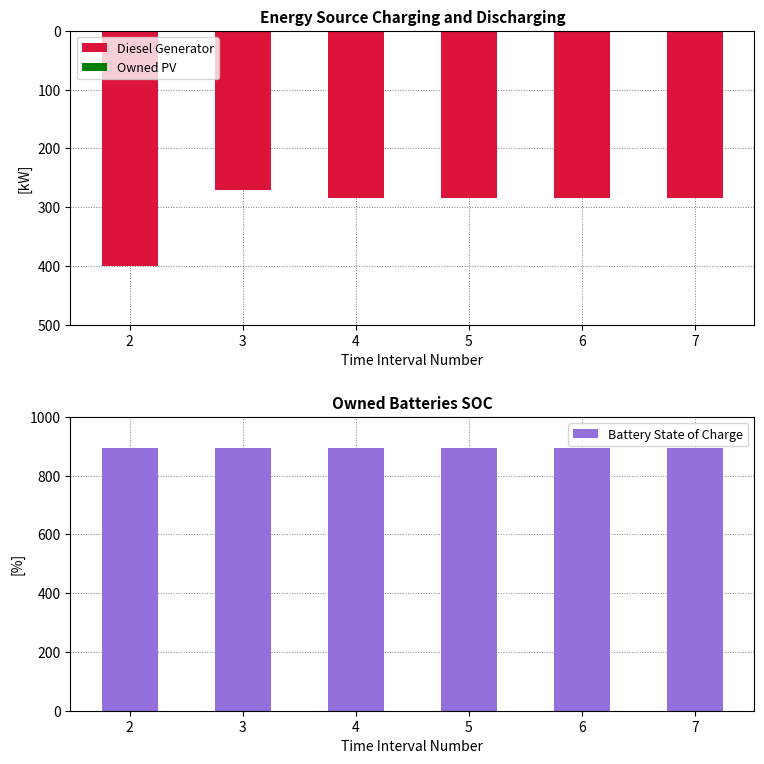

What is the spread (max minus min) of values at 5?

1177.0